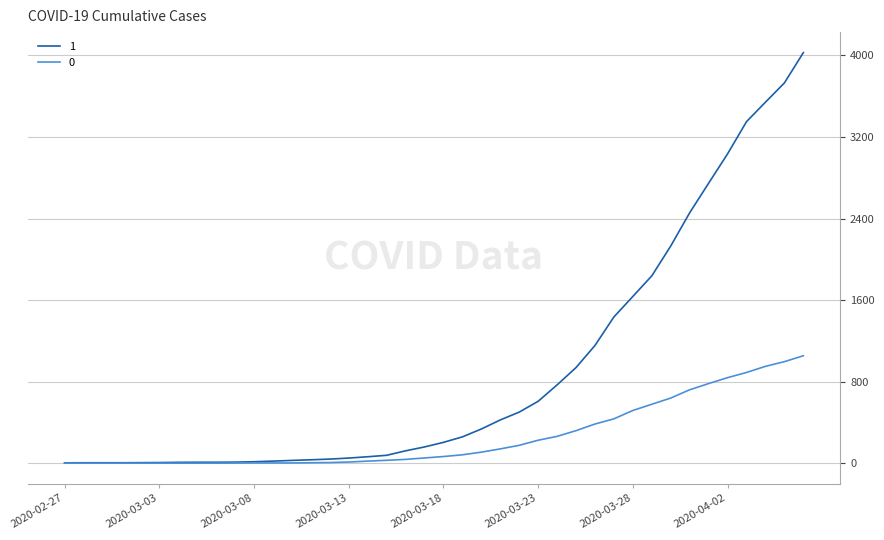

What is the greatest value displayed?

4028